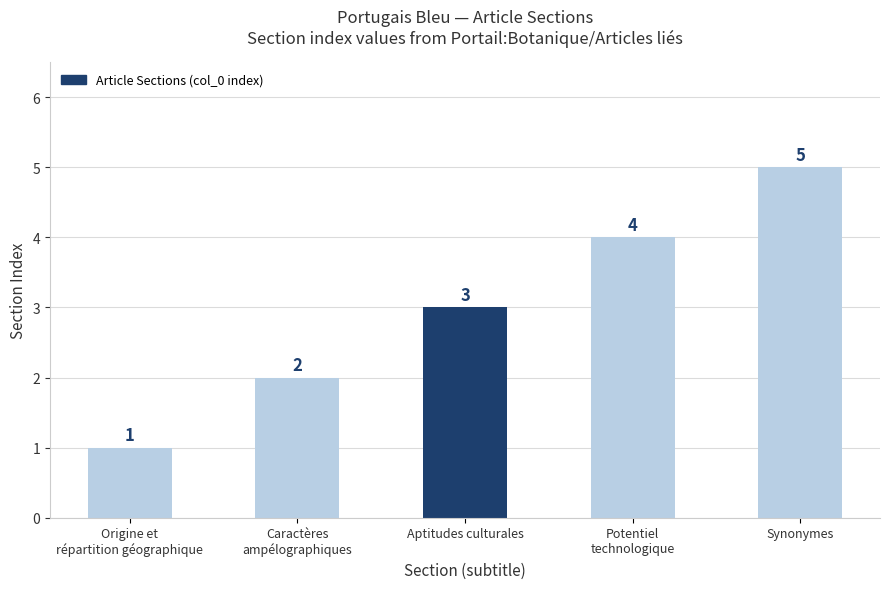

What position from the right is Potentiel
technologique?

2